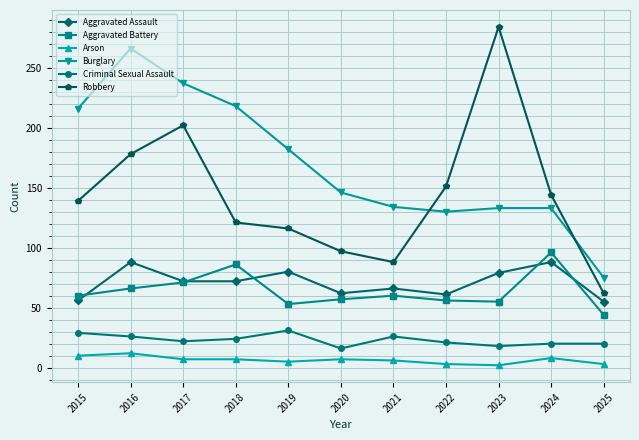

True or false: Criminal Sexual Assault has a value of 46 at 2016.

False